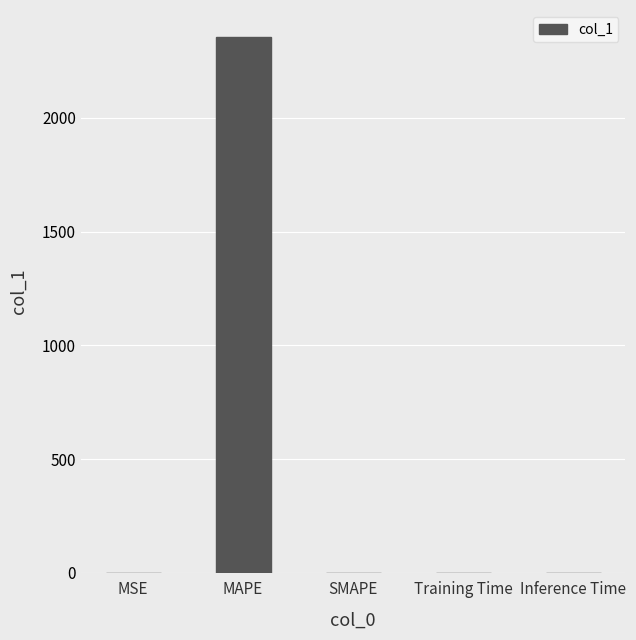

Are the bars horizontal?

No